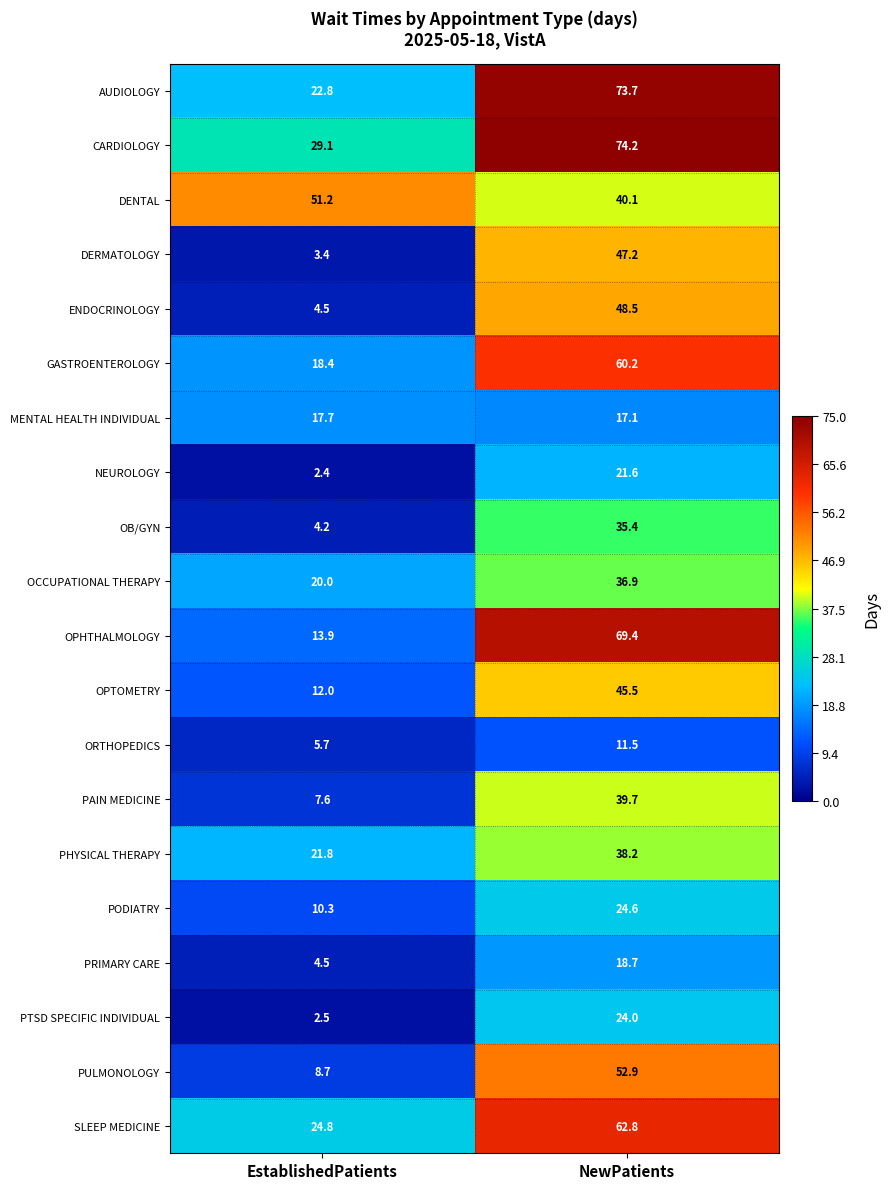

What is the difference between the PHYSICAL THERAPY values at EstablishedPatients and NewPatients?

16.4